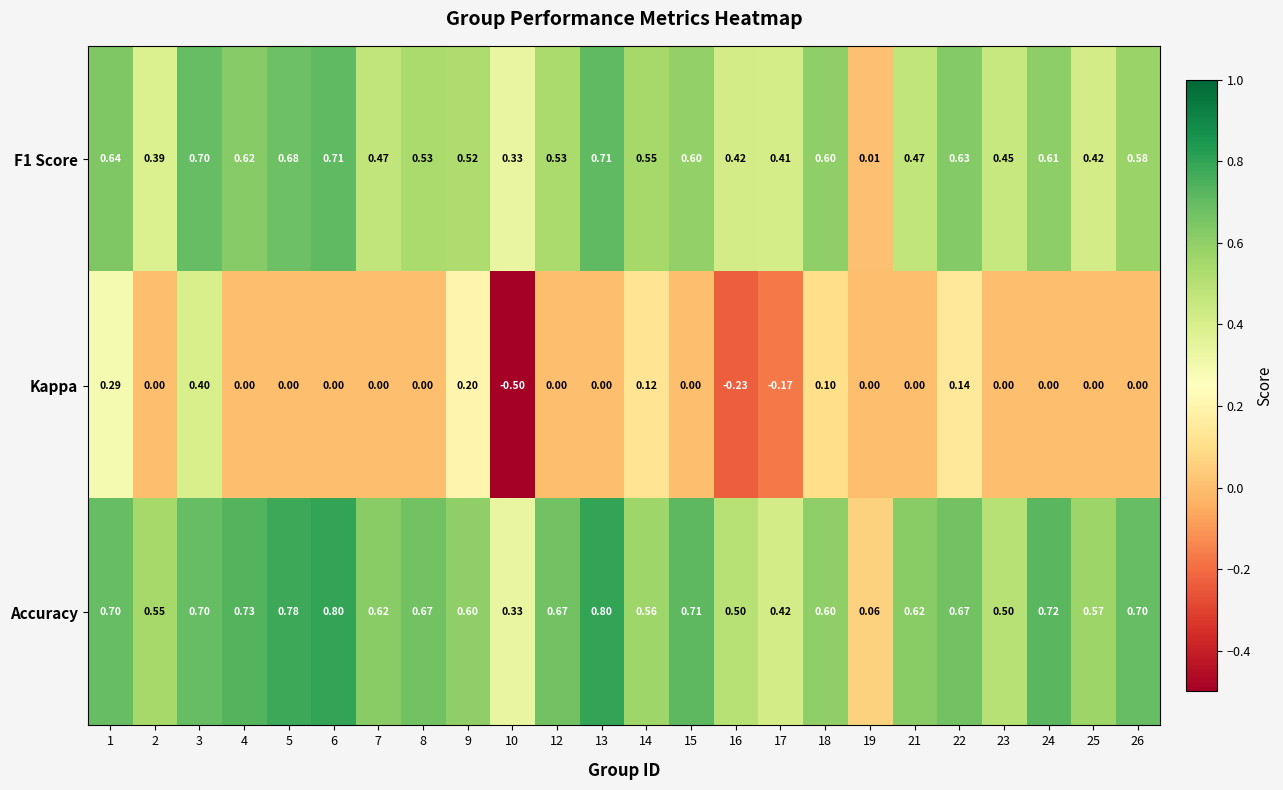

What is the minimum value shown in the chart?

-0.5